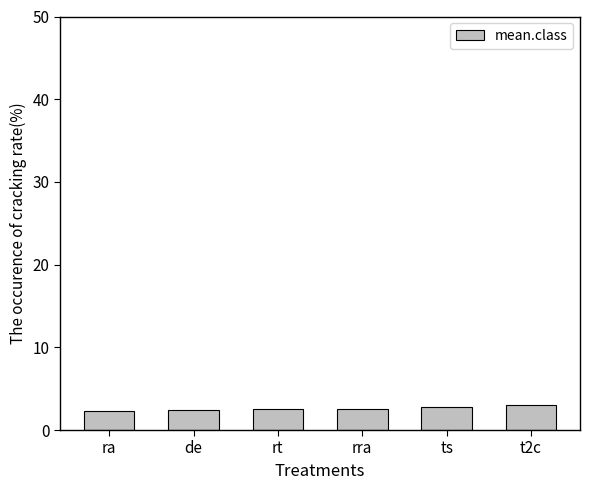

The chart shows a value of 2.6 at rra. True or false?

True